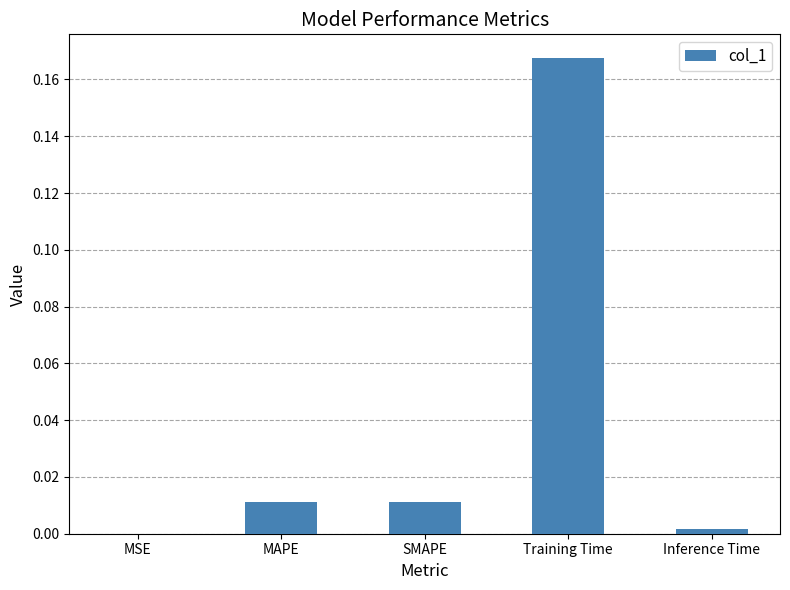

Between Training Time and MSE, which is larger?

Training Time